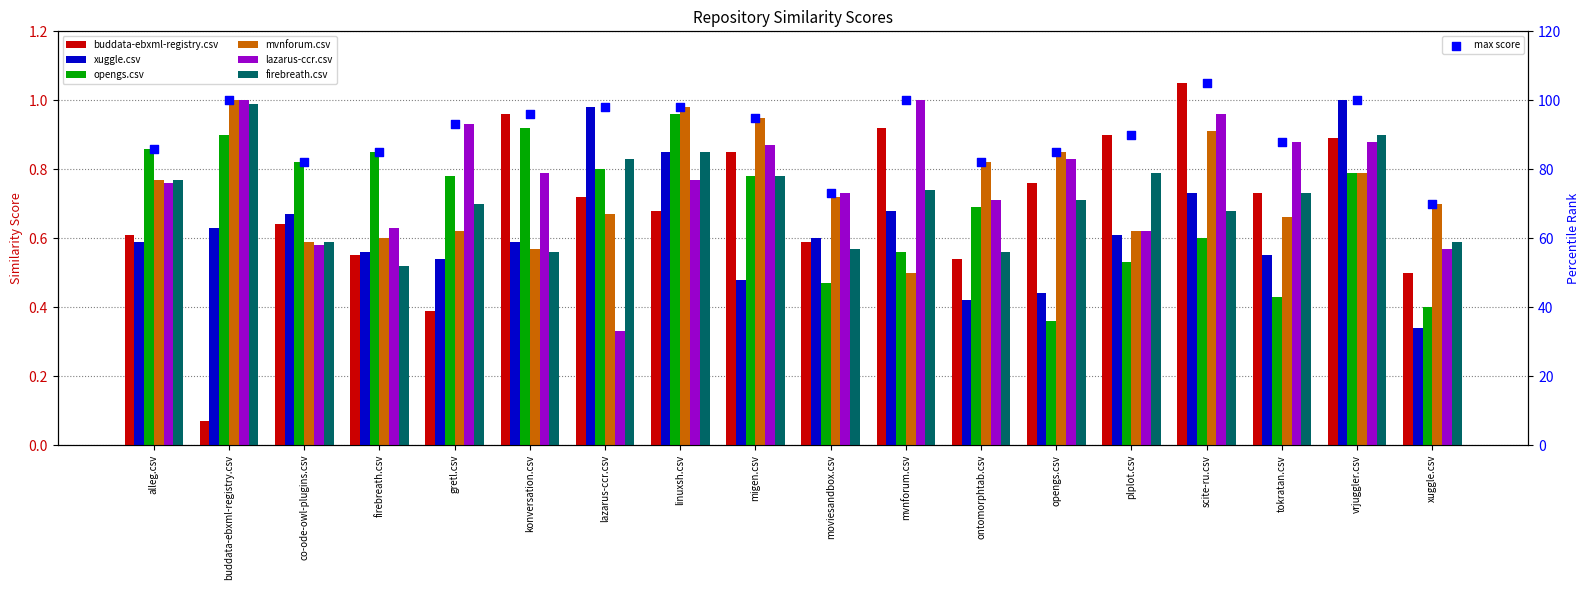

What are all the series names shown in the legend?

buddata-ebxml-registry.csv, xuggle.csv, opengs.csv, mvnforum.csv, lazarus-ccr.csv, firebreath.csv